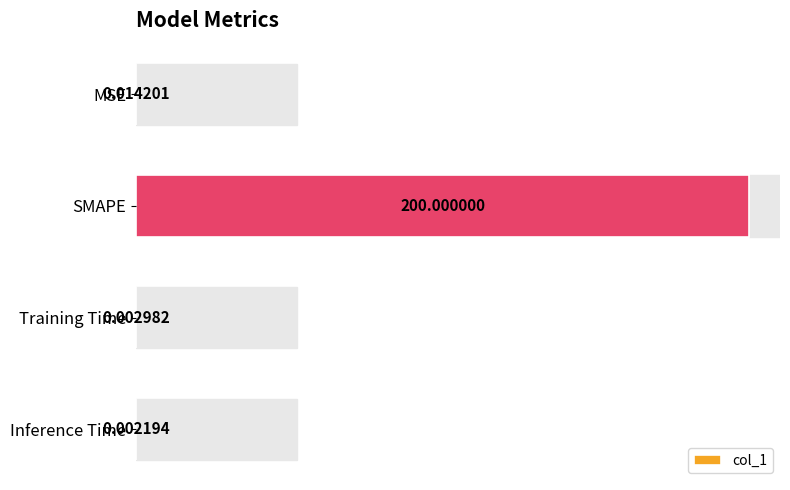

At which label is the value closest to 100?

MSE